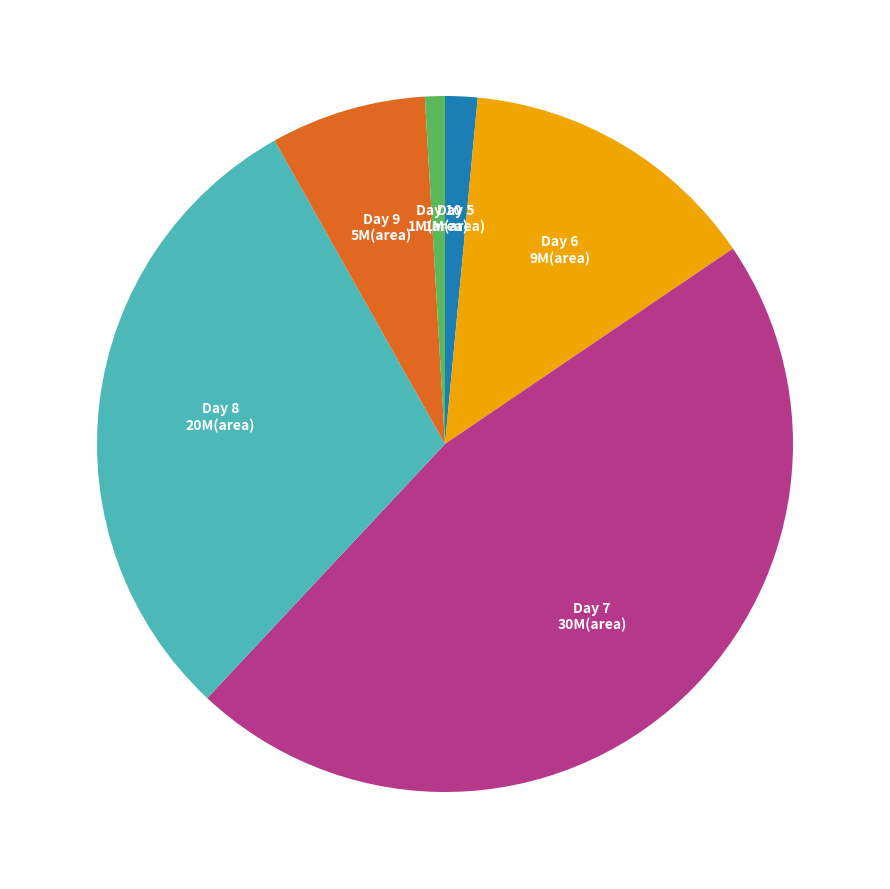

Is there any slice that represents more than half of the pie?

No